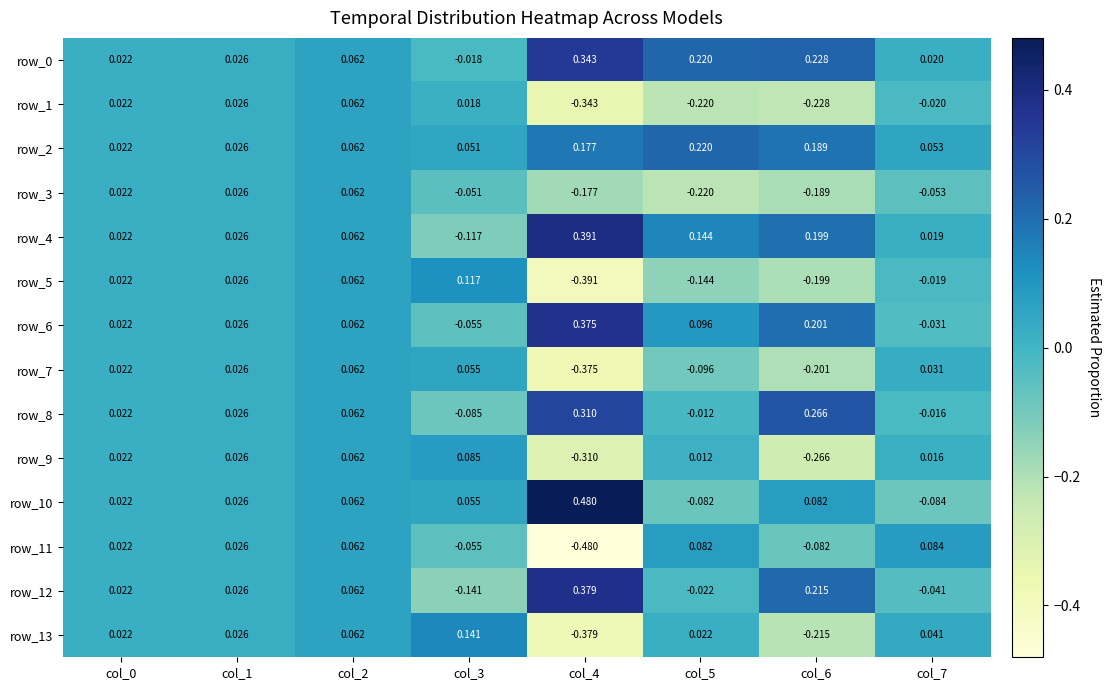

Is the value of row_13 at col_3 greater than the value of row_0 at col_0?

Yes